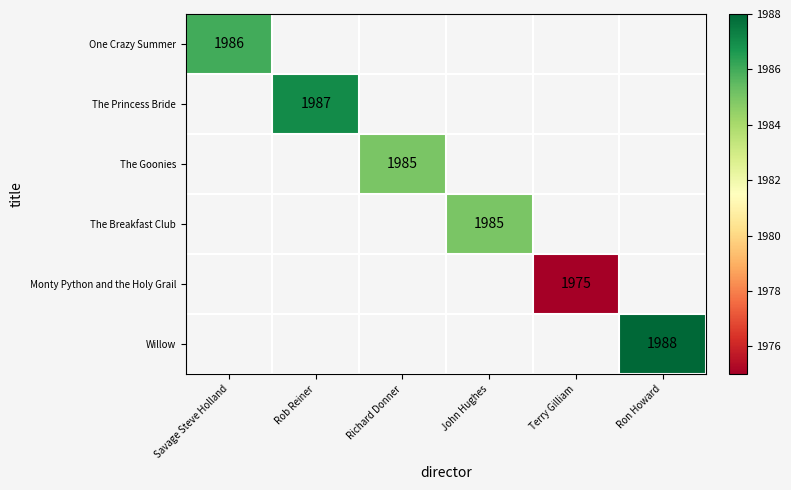

Is it true that One Crazy Summer equals 520 at Savage Steve Holland?

False